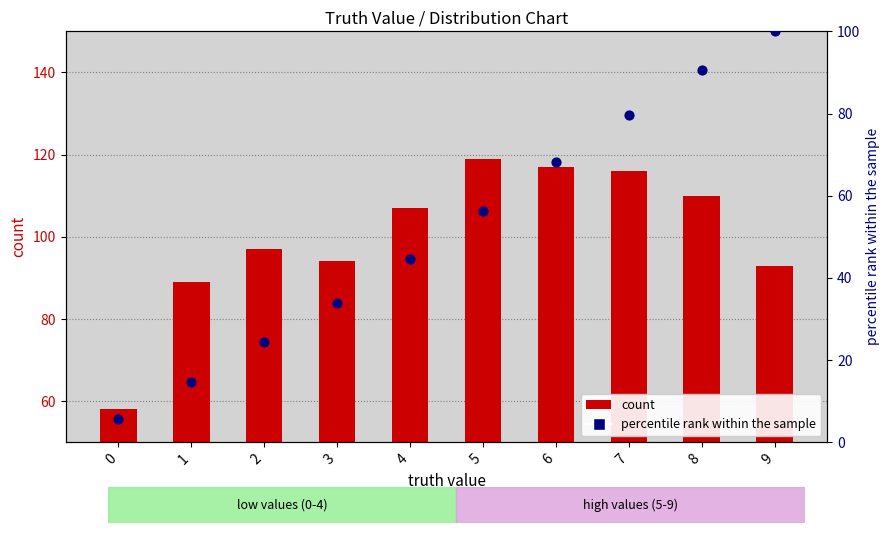

Which series reaches the maximum Y coordinate?

count